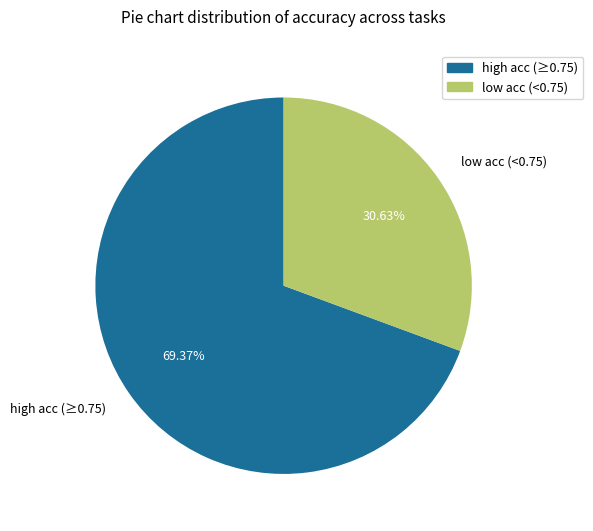

Combined, do low acc (<0.75) and high acc (≥0.75) account for over 50%?

Yes